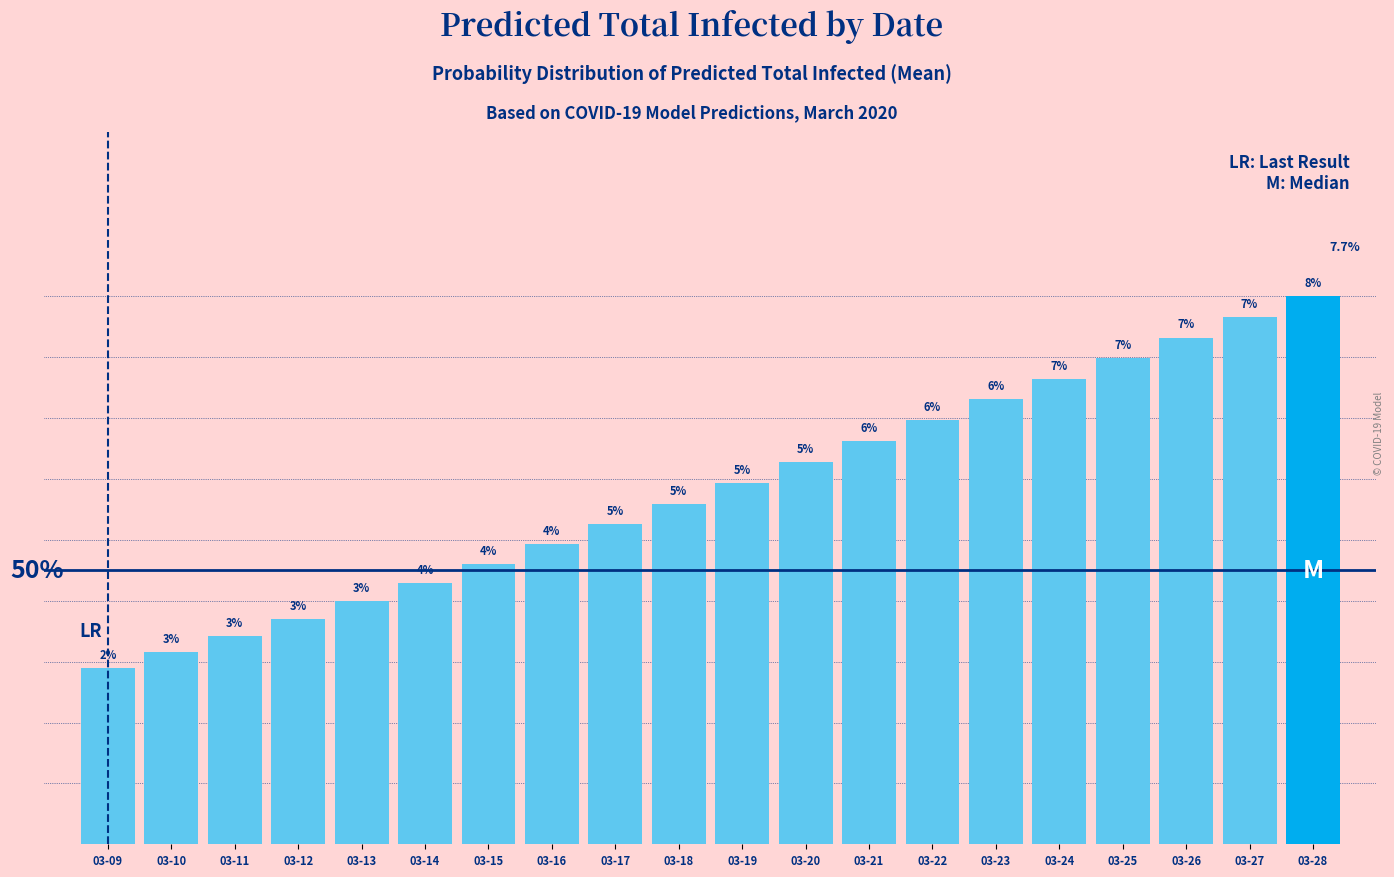

The chart shows a value of 0.0 at 03-12. True or false?

False